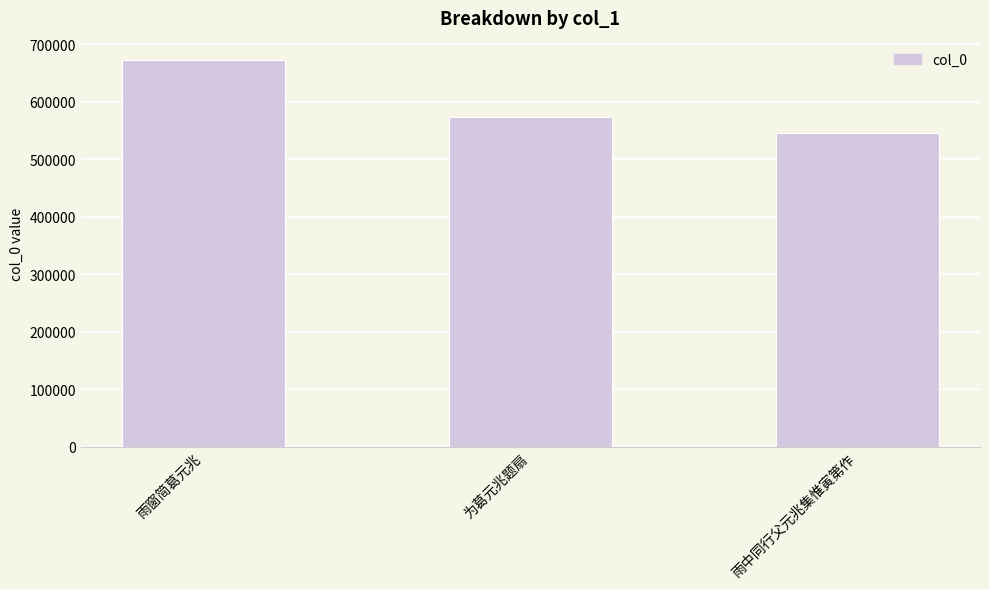

Where is the data nearest to the value 609157?

为葛元兆题扇